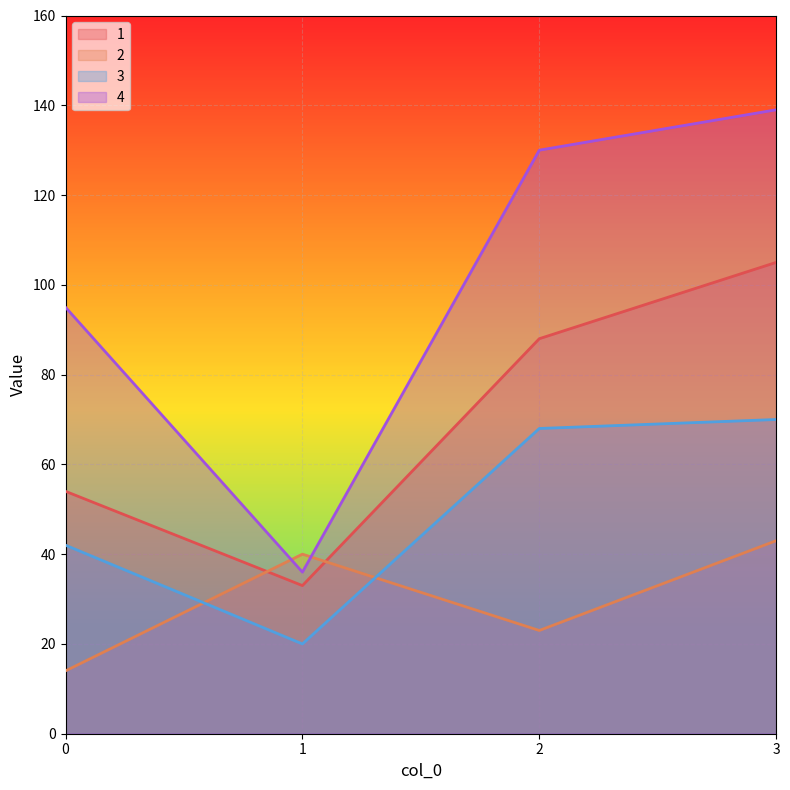

Reading left to right, what are all the values shown in this chart?

1: 54	33	88	105
2: 14	40	23	43
3: 42	20	68	70
4: 95	36	130	139